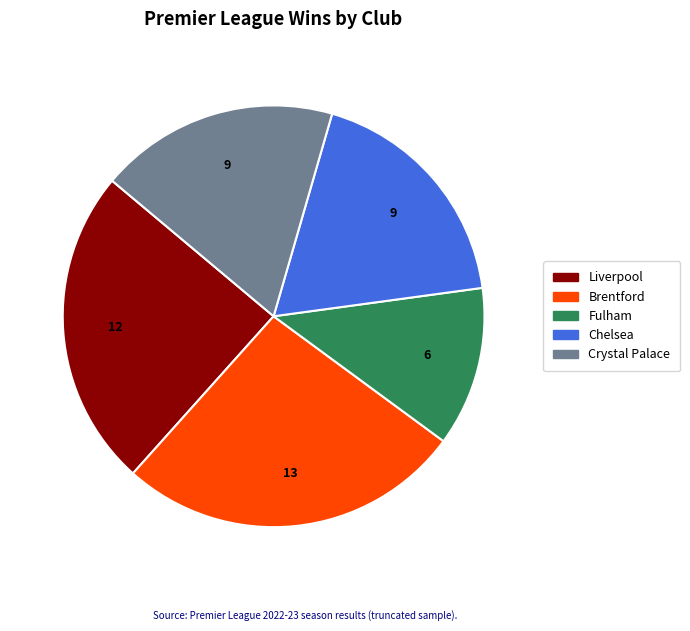

What is the ratio of the value at Liverpool to the value at Crystal Palace?

1.3